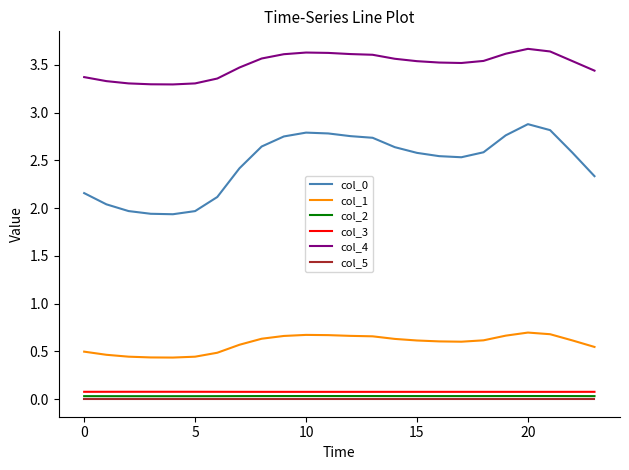

True or false: col_3 and col_2 cross at least once.

False